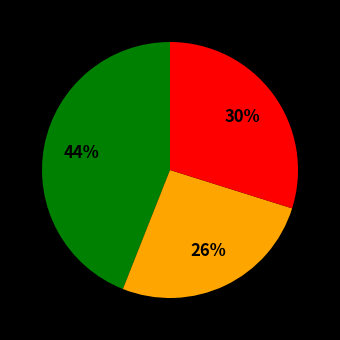

To the nearest percent, what is the average slice percentage?

33%